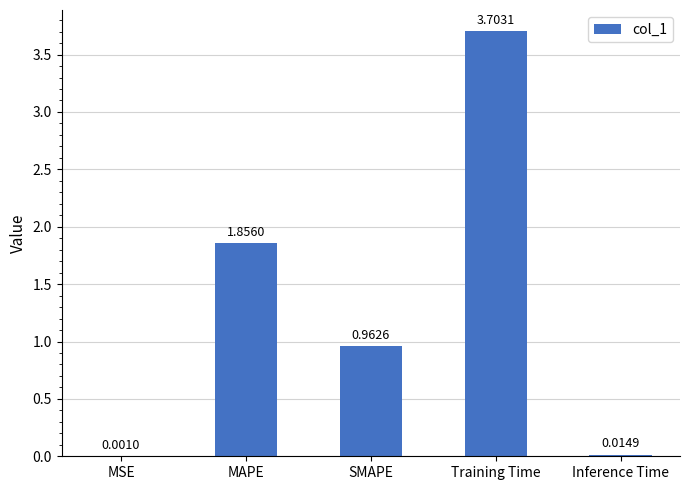

What is the sum of all values?

6.5